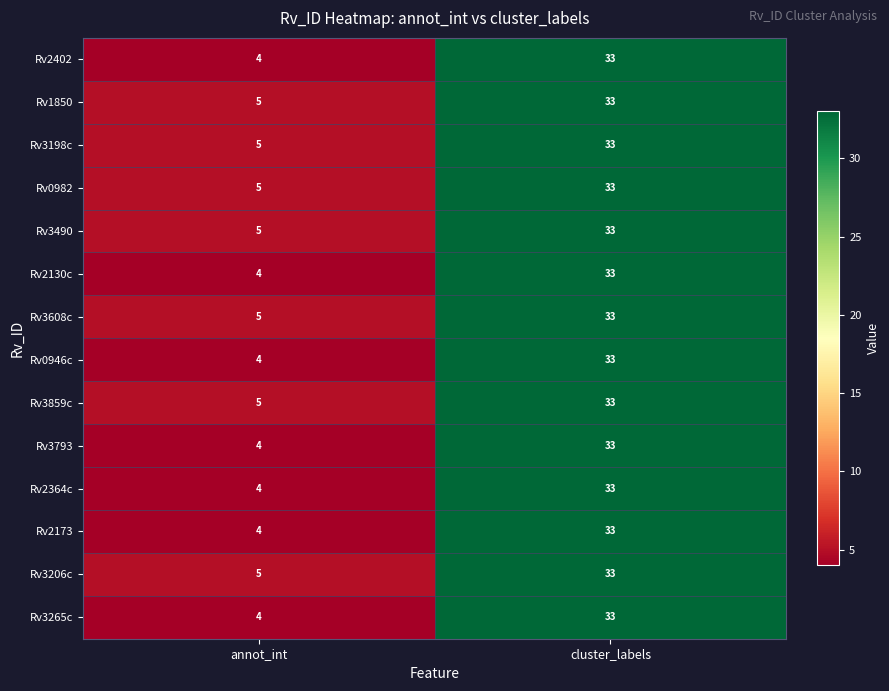

What is the maximum value shown in the chart?

33